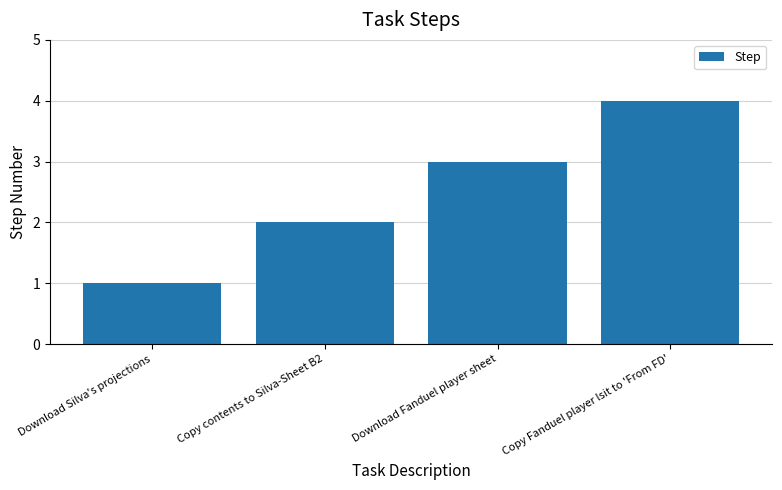

The value at Download Silva's projections is 1. True or false?

True